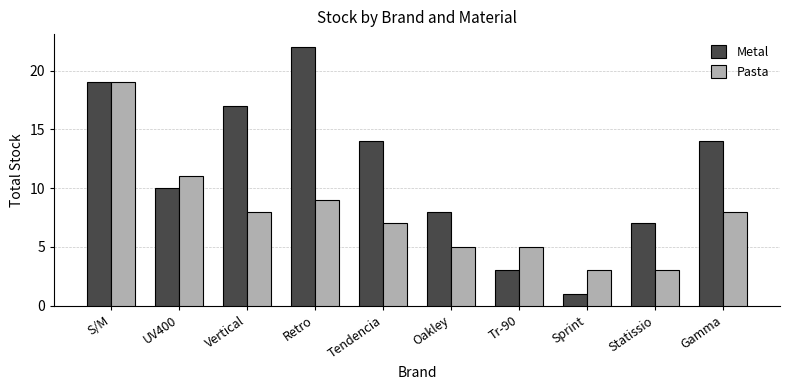

Rank the series by their maximum value, from highest to lowest.

Metal, Pasta